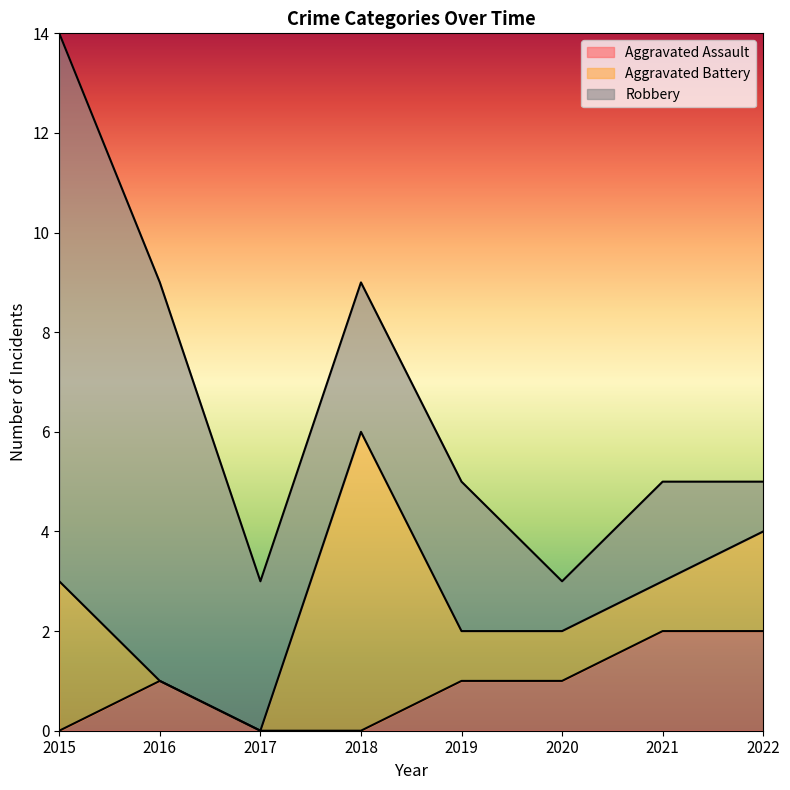

How many data points does each series have?

8